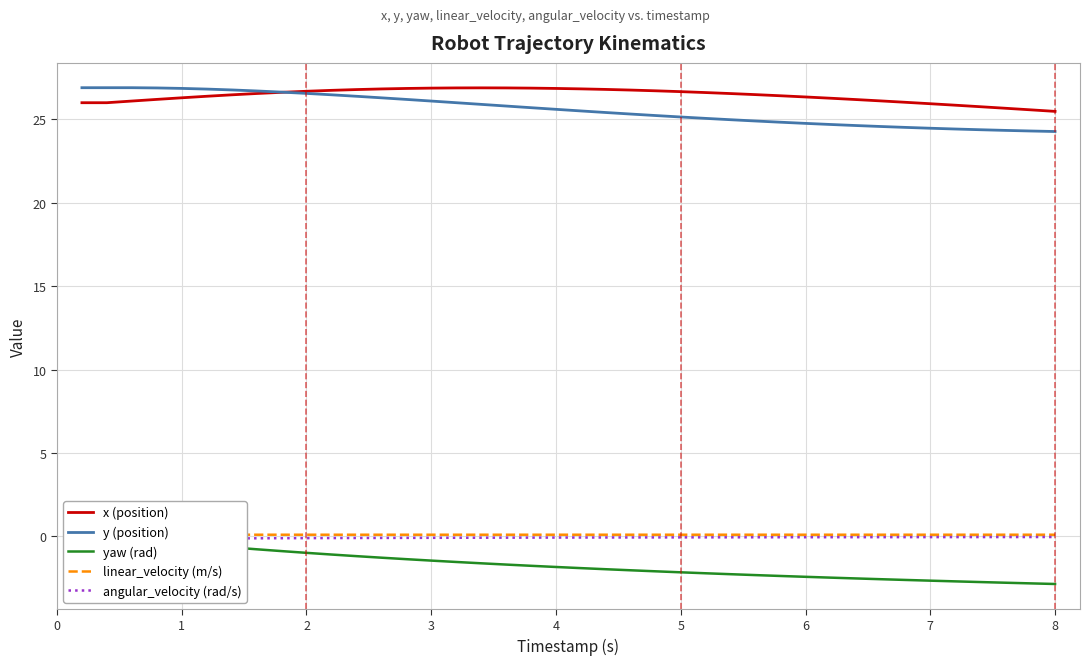

What is the minimum value for yaw (rad)?

-2.9